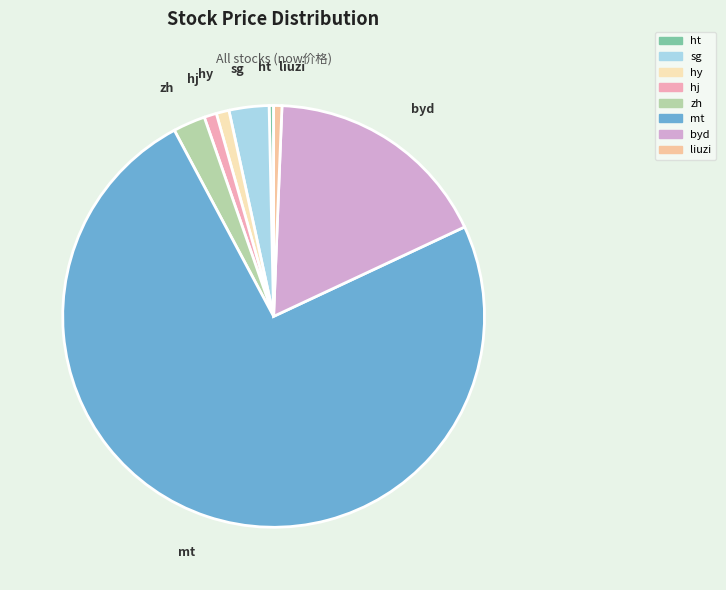

How many segments does this pie chart have?

8